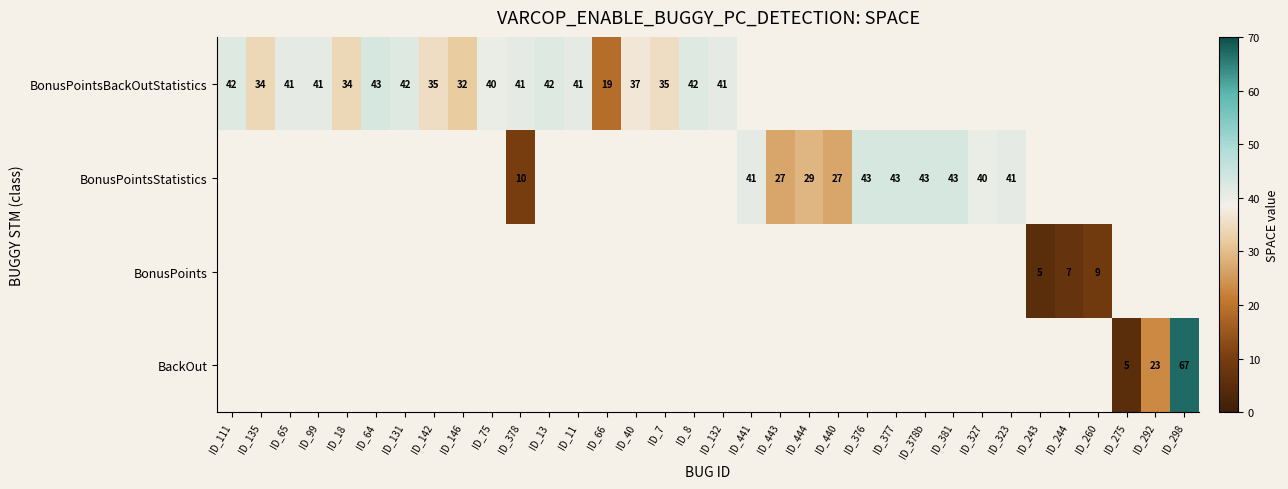

What is the smallest value displayed?

5.0